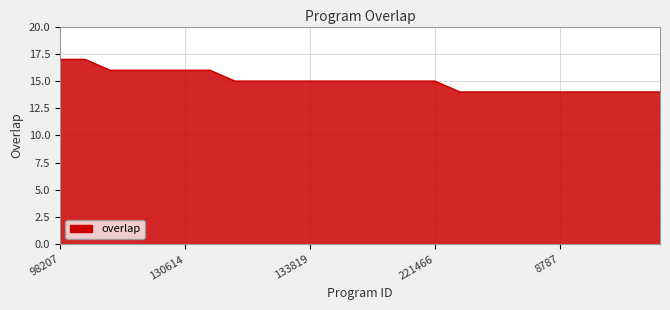

What is the smallest value displayed?

14